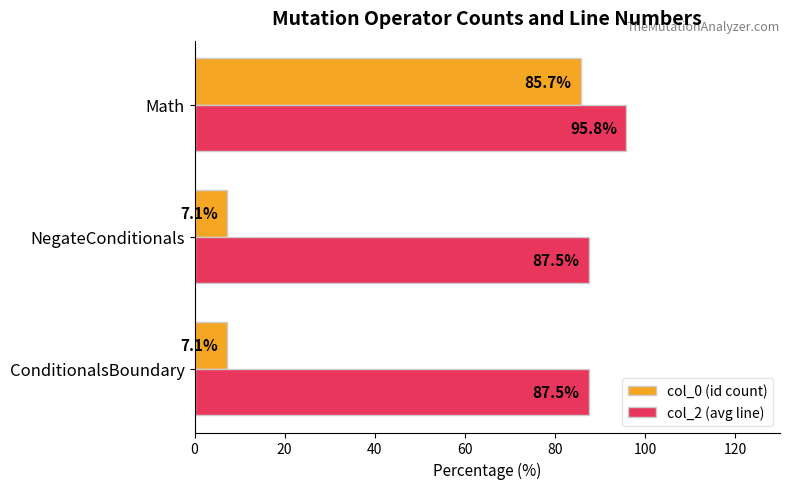

At which category is the sum across all series the highest?

Math